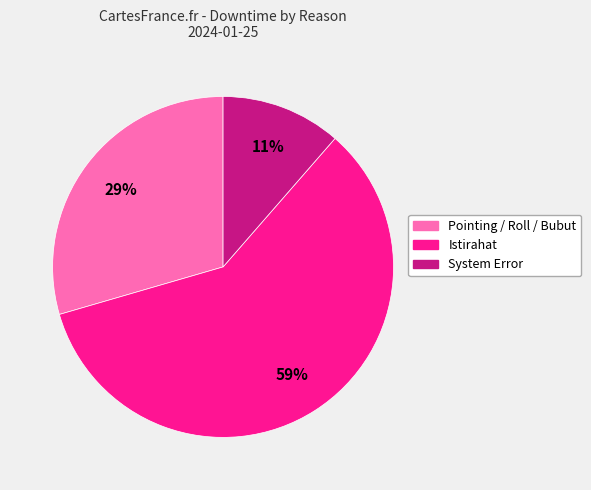

To the nearest percent, what is the difference between the largest and smallest slice percentages?

48%